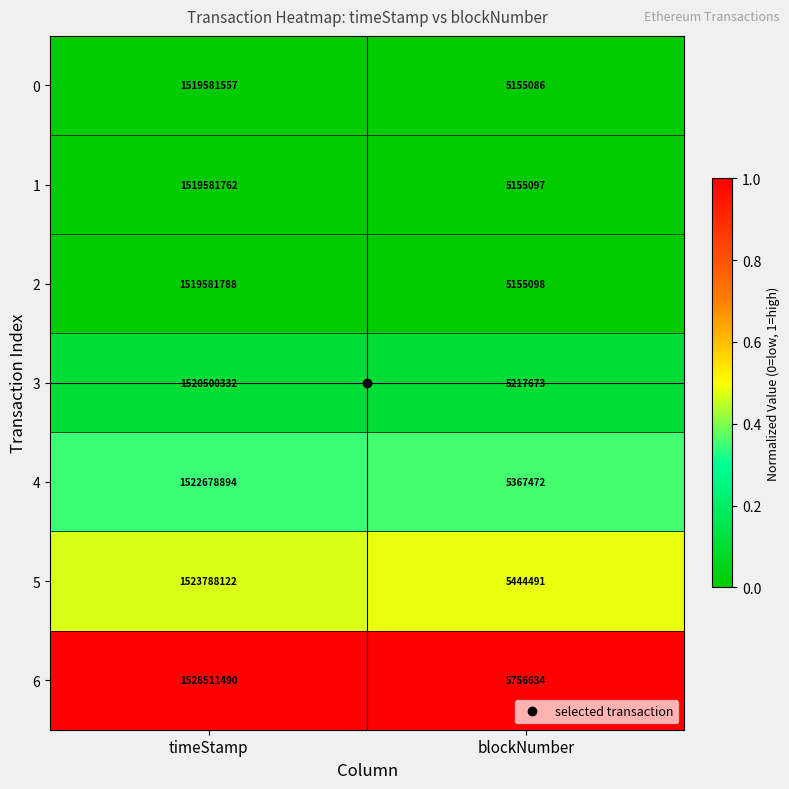

Is the value of 6 at timeStamp greater than the value of 0 at timeStamp?

Yes